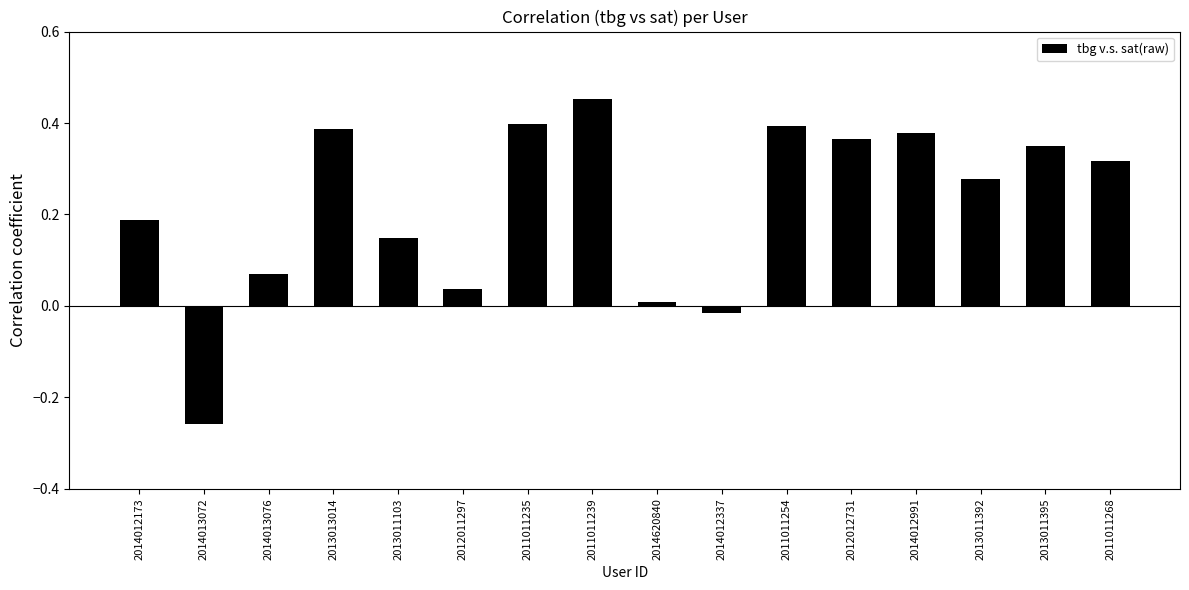

At which category does the chart reach its peak across all series?

2011011239